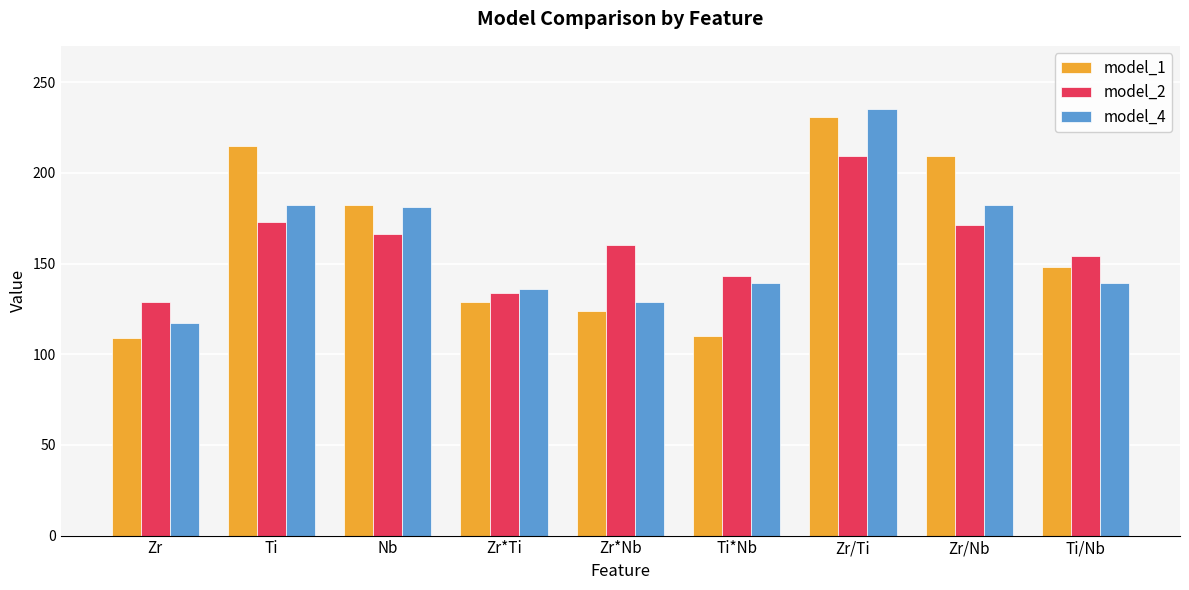

Where does the model_1 series first go above 148?

Ti